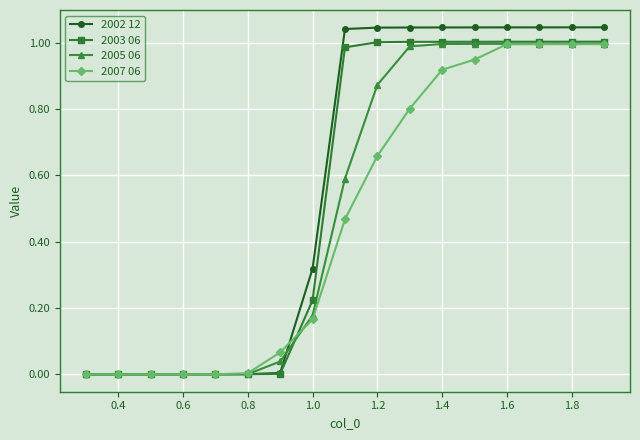

Which series has the largest total across all categories?

2002 12